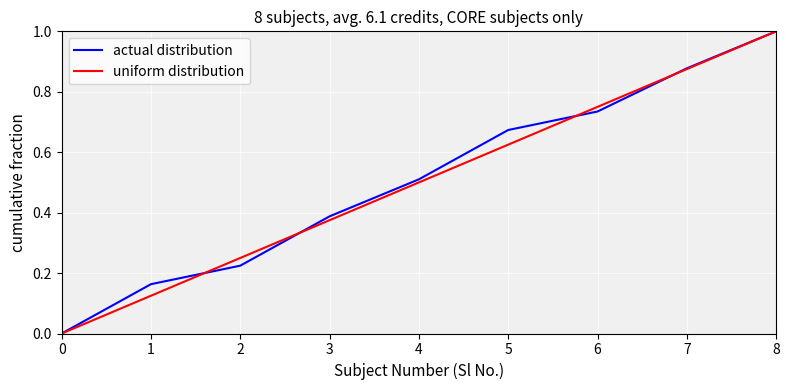

What is the difference between the maximum and minimum values in the actual distribution series?

1.0